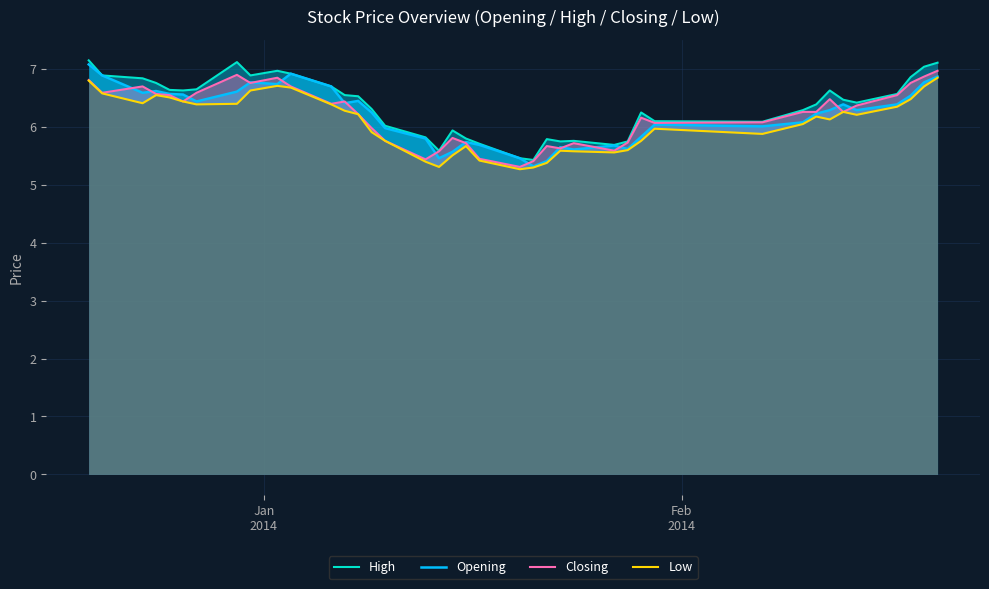

Which series has the largest total across all categories?

High